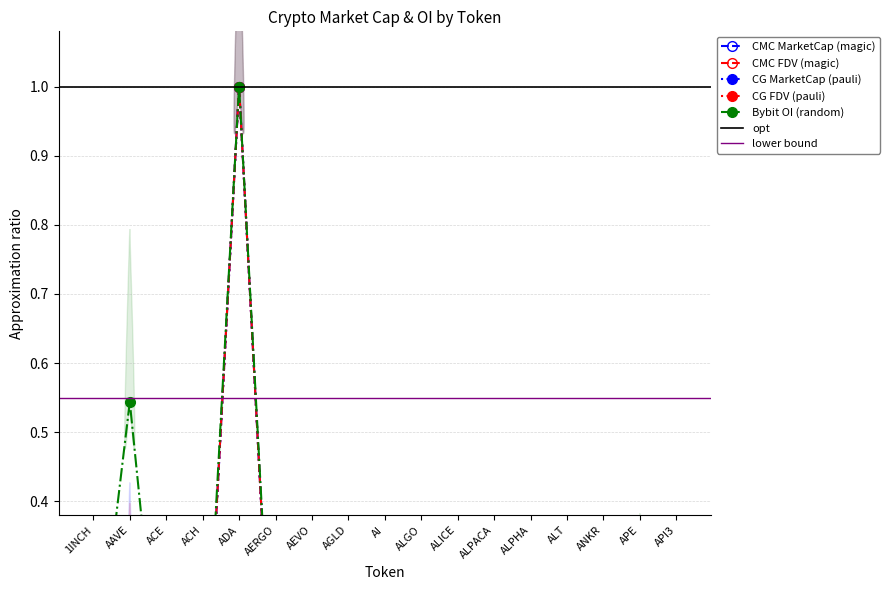

Between API3 and ACE, which is larger?

API3